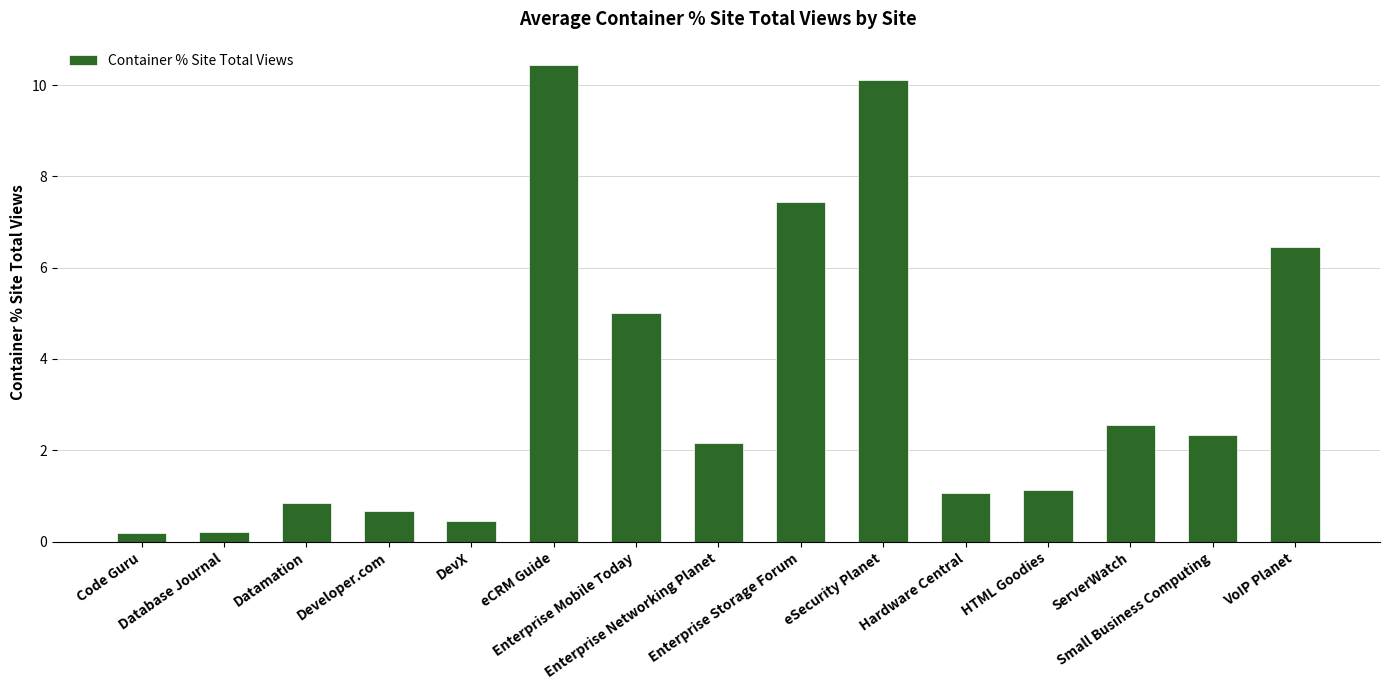

What is the sum of all values?

51.0